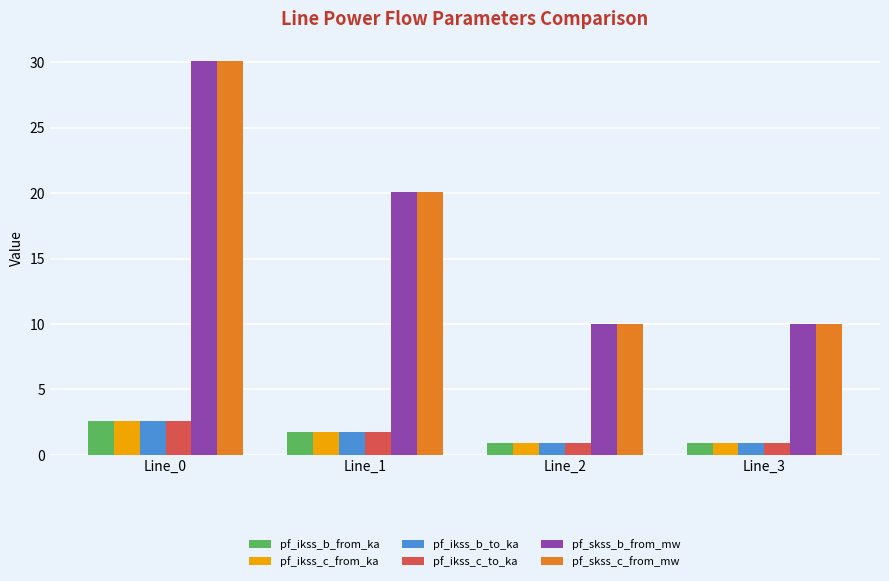

At how many categories does at least one series exceed 11?

2